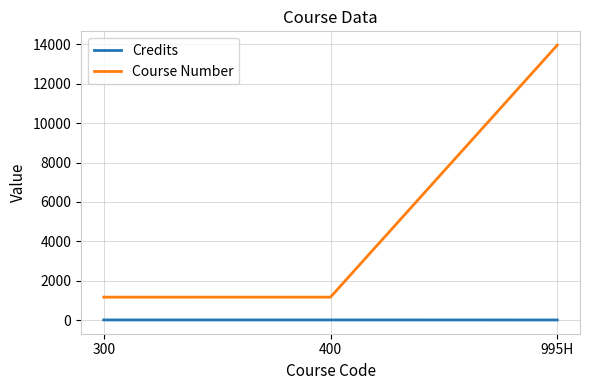

What is the sum of all Course Number values?

16294